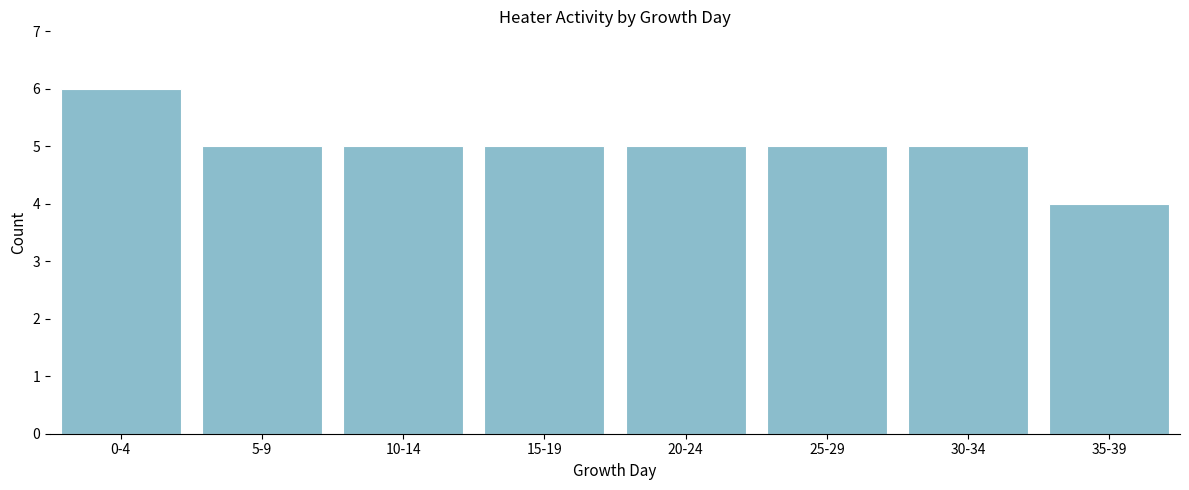

Reading left to right, extract all data points from this chart.

0-4=6	5-9=5	10-14=5	15-19=5	20-24=5	25-29=5	30-34=5	35-39=4